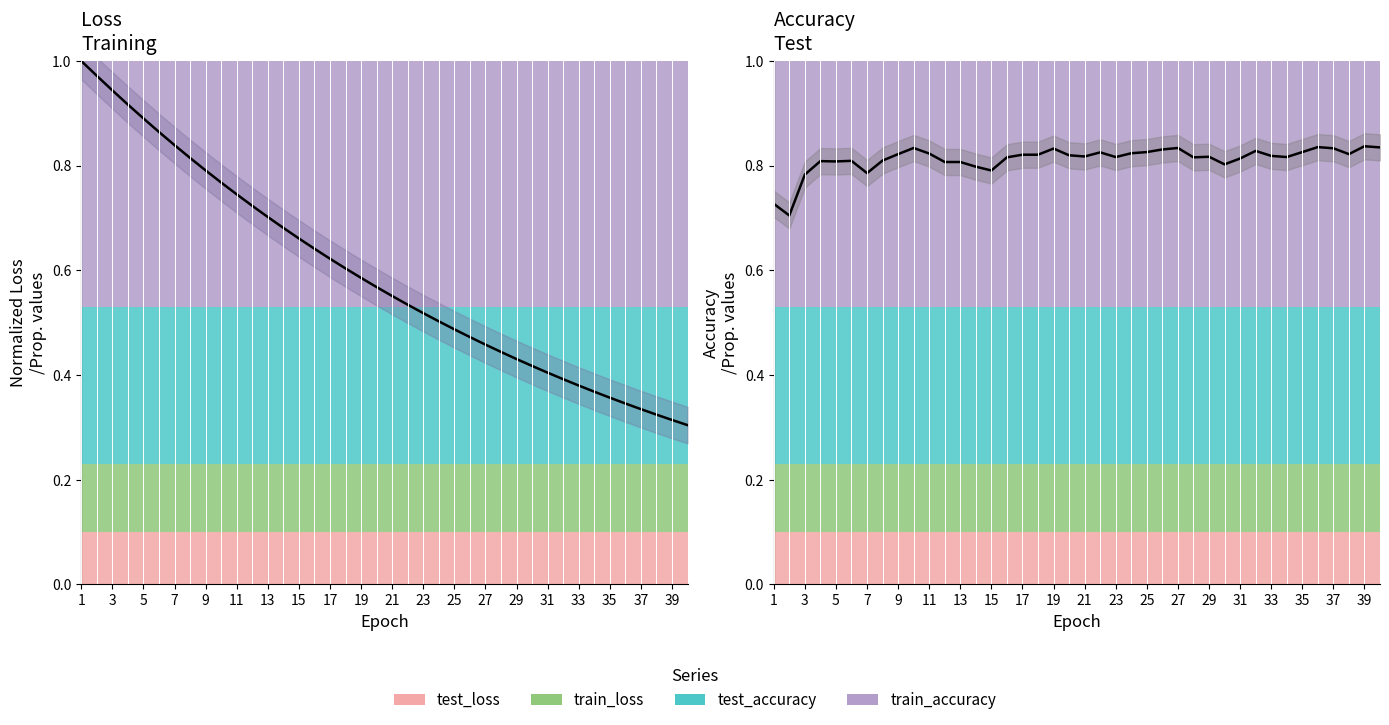

Count the number of categories in the chart.

40